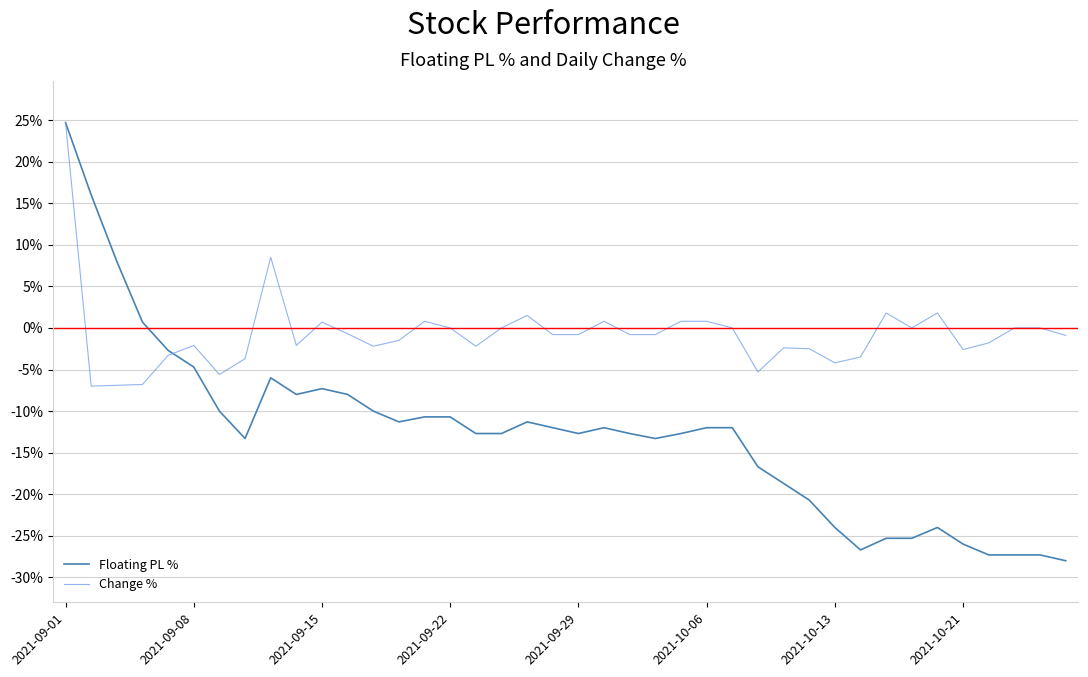

What is the minimum value shown in the chart?

-28.0